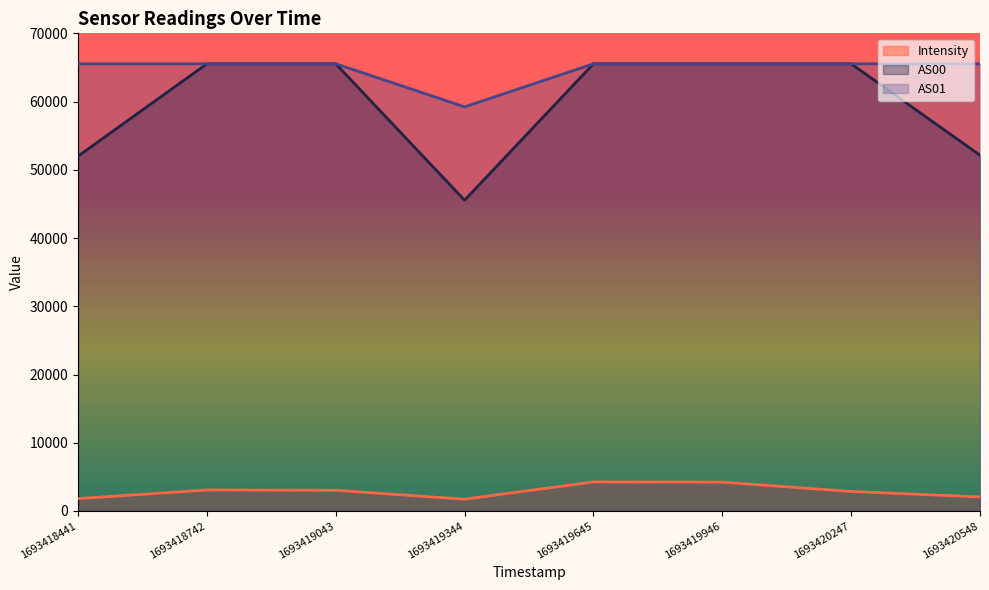

What is the average value of the Intensity series?

2883.6